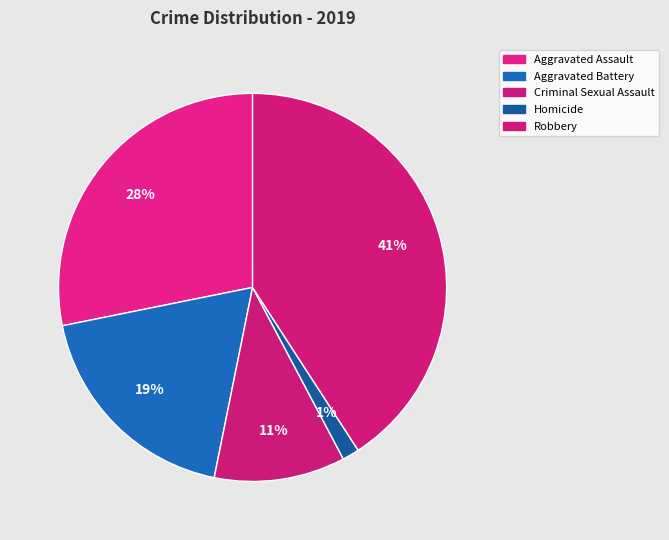

To the nearest percent, what portion does Aggravated Assault represent?

28%